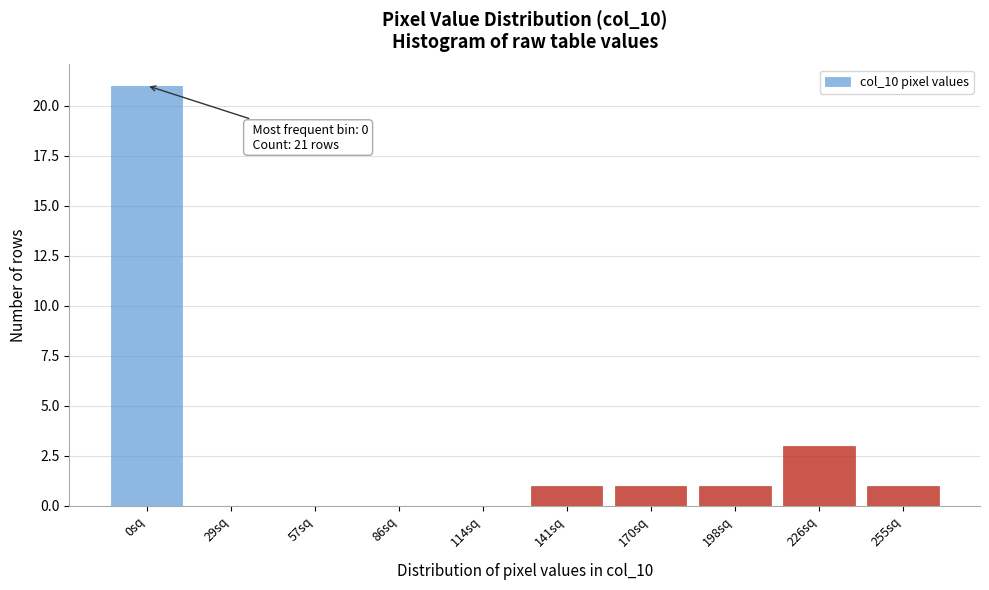

Reading left to right, what are all the values shown in this chart?

0sq=21	29sq=0	57sq=0	86sq=0	114sq=0	141sq=1	170sq=1	198sq=1	226sq=3	255sq=1